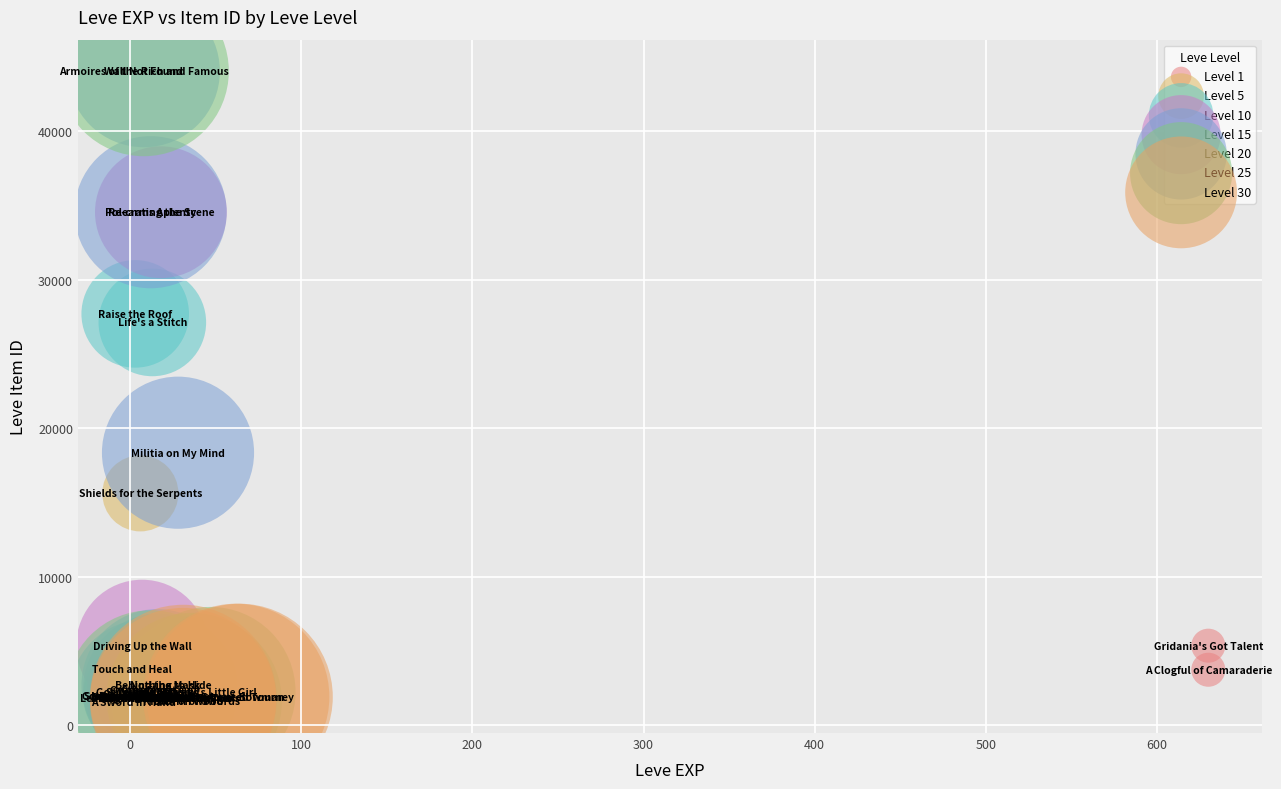

What are all the series names shown in the legend?

Level 1, Level 5, Level 10, Level 15, Level 20, Level 25, Level 30